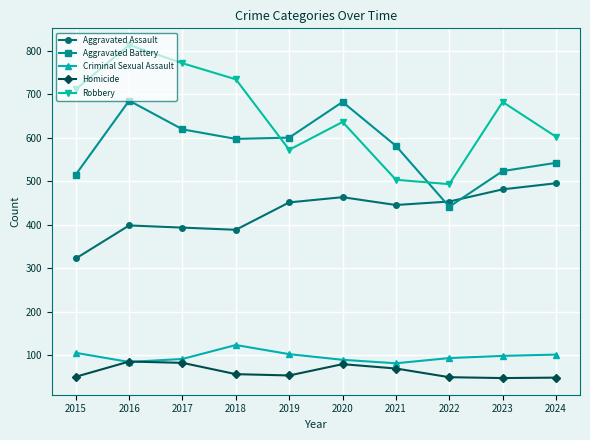

The Aggravated Assault series shows 91 at 2019. True or false?

False